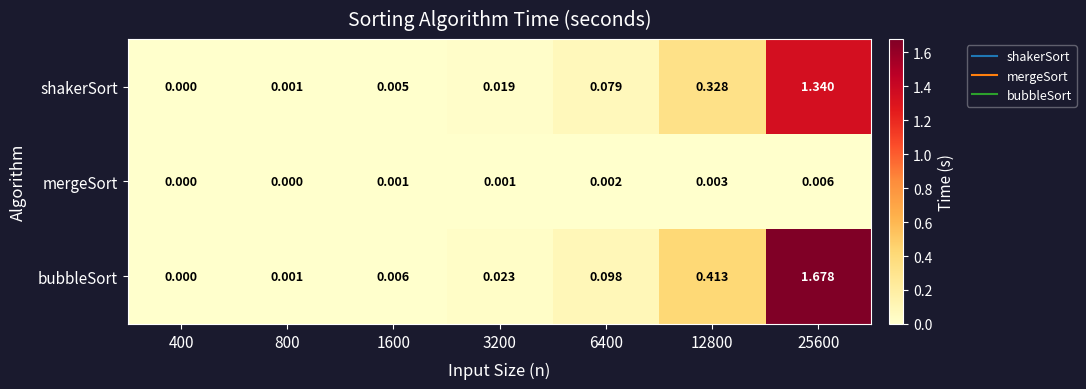

Which series has the largest total across all categories?

bubbleSort